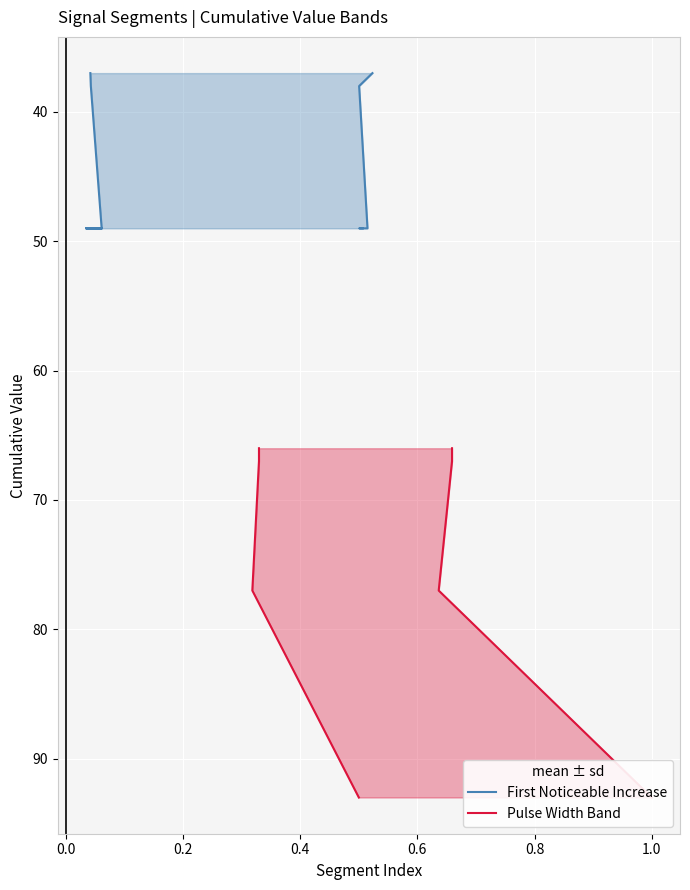

What is the average value of the First Noticeable Increase series?

46